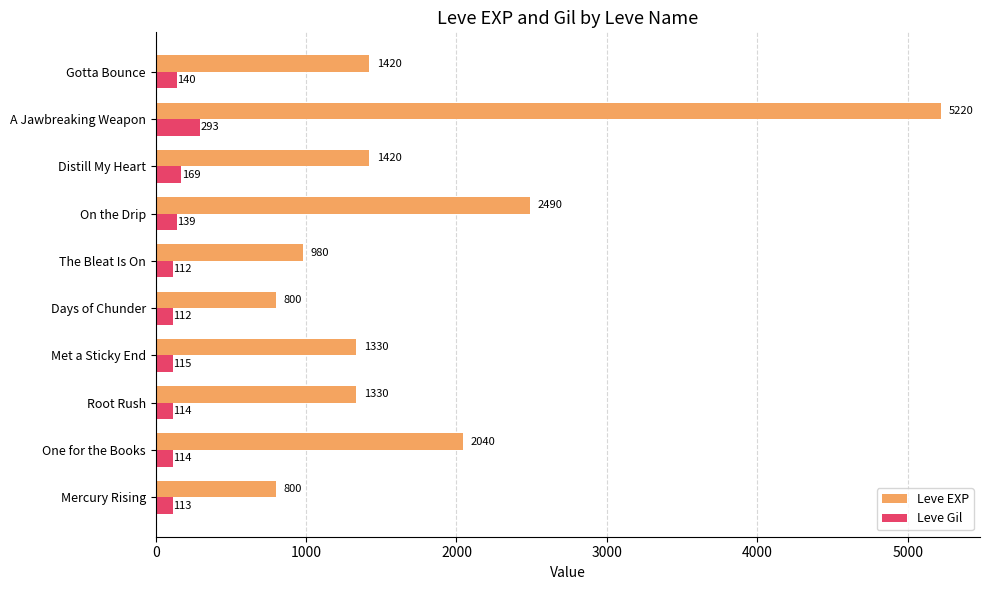

Rank the series by their maximum value, from lowest to highest.

Leve Gil, Leve EXP